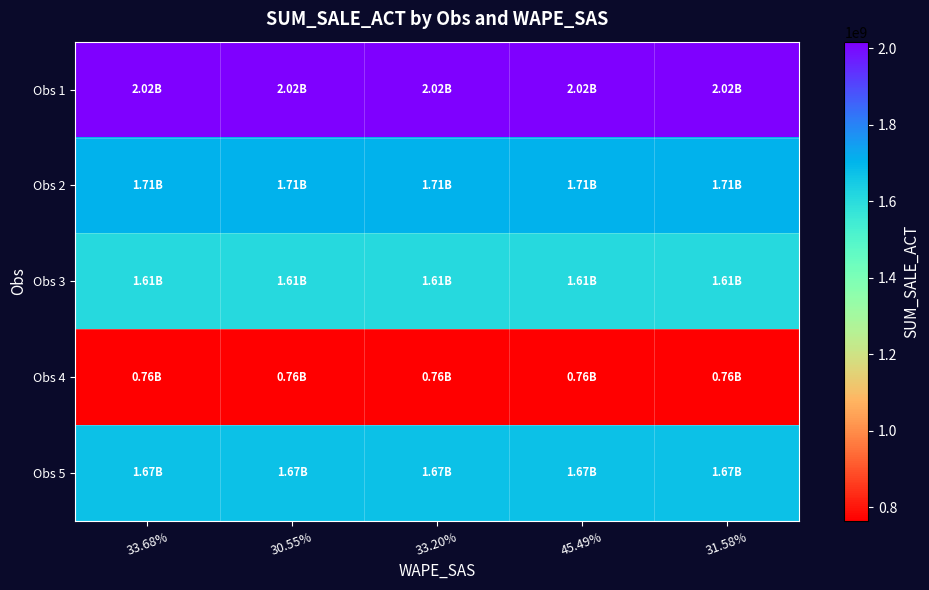

Which series has the largest total across all categories?

Obs 1